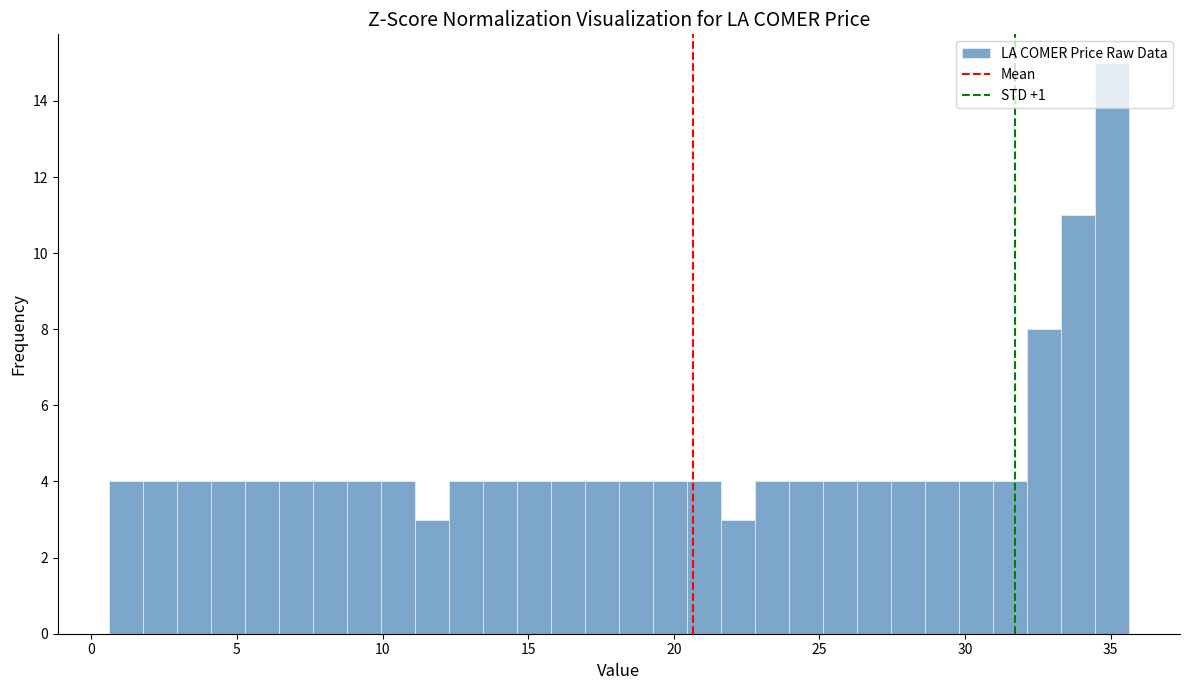

Read against the x-axis, roughly where is the centre of the tallest bar?

35.0